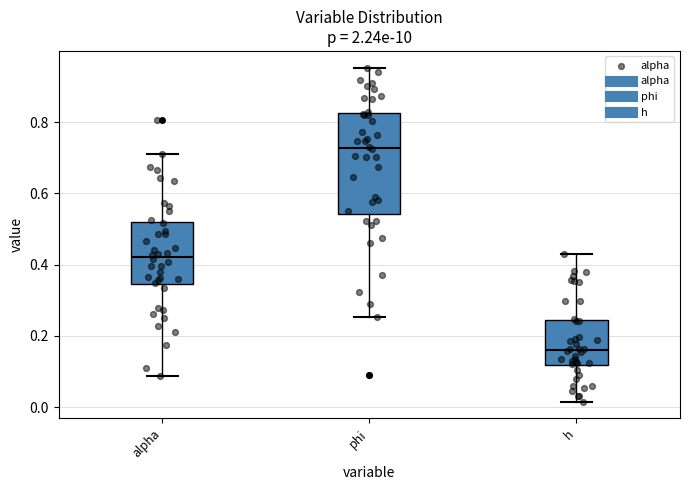

Which box is the tallest, from its lower edge to its upper edge?

phi